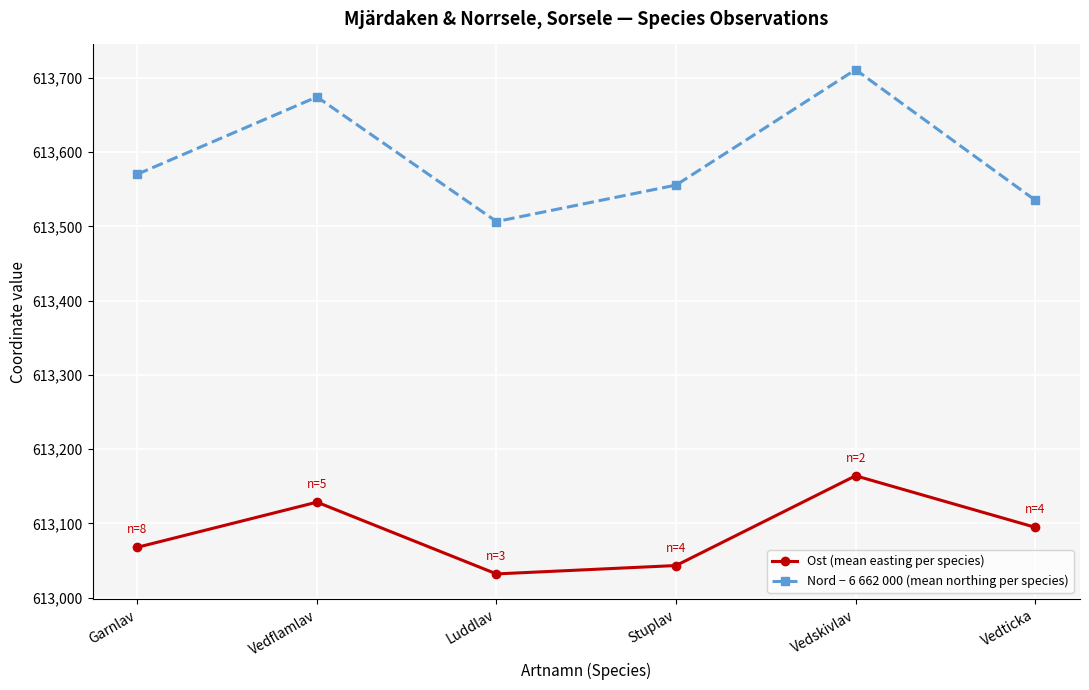

At which category does Nord − 6 662 000 (mean northing per species) reach its first local valley?

Luddlav